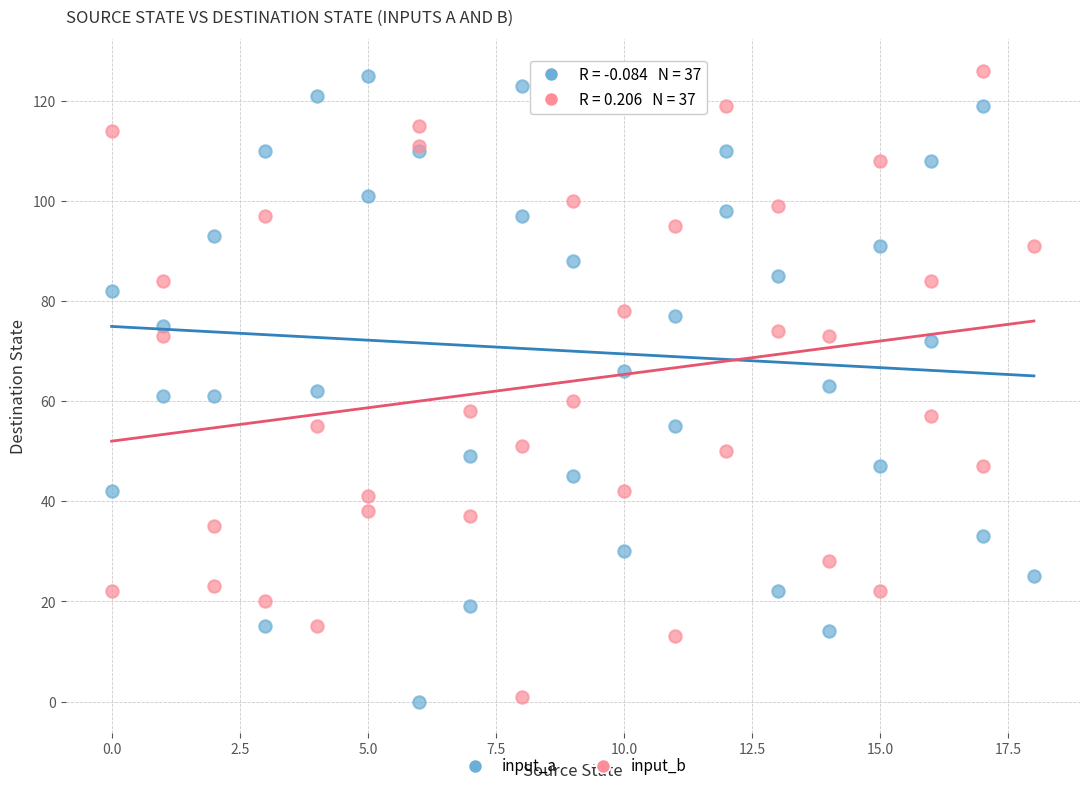

What are all the series names shown in the legend?

input_a, input_b